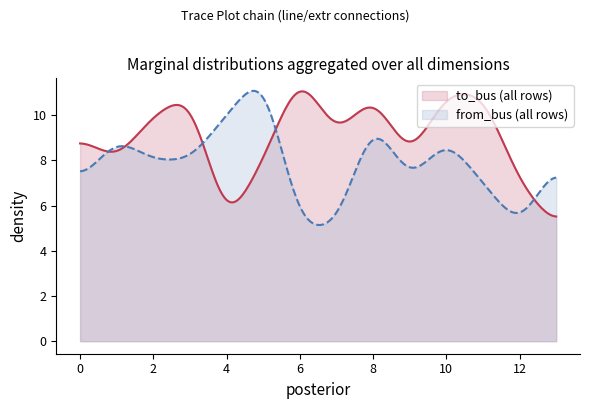

What are all the series names shown in the legend?

to_bus (all rows), from_bus (all rows)